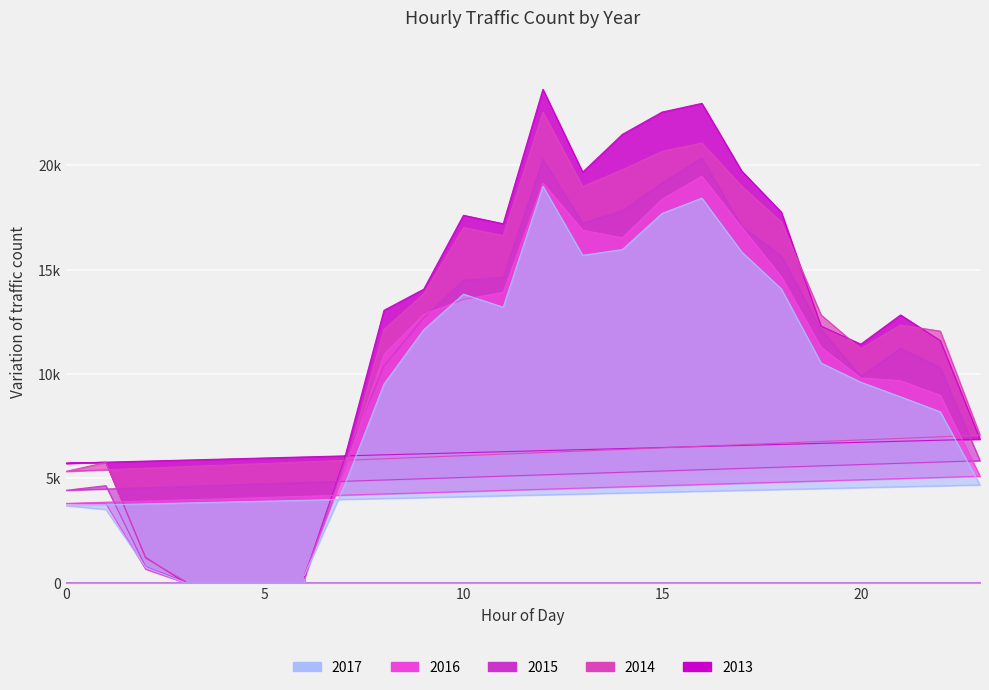

What is the total value across all series at 11?

75606